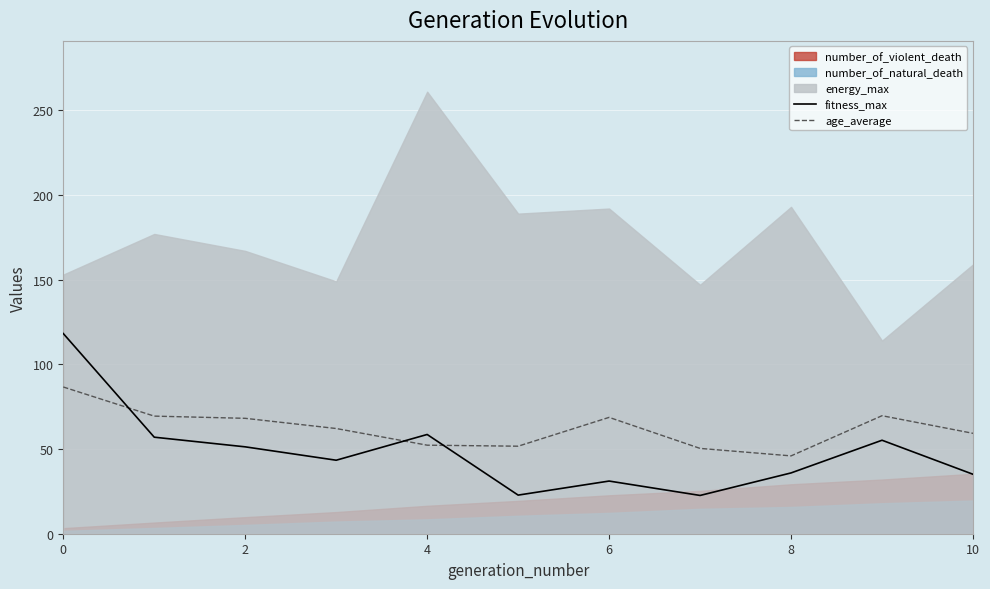

Which series ends up on top after the final intersection of age_average and fitness_max?

age_average